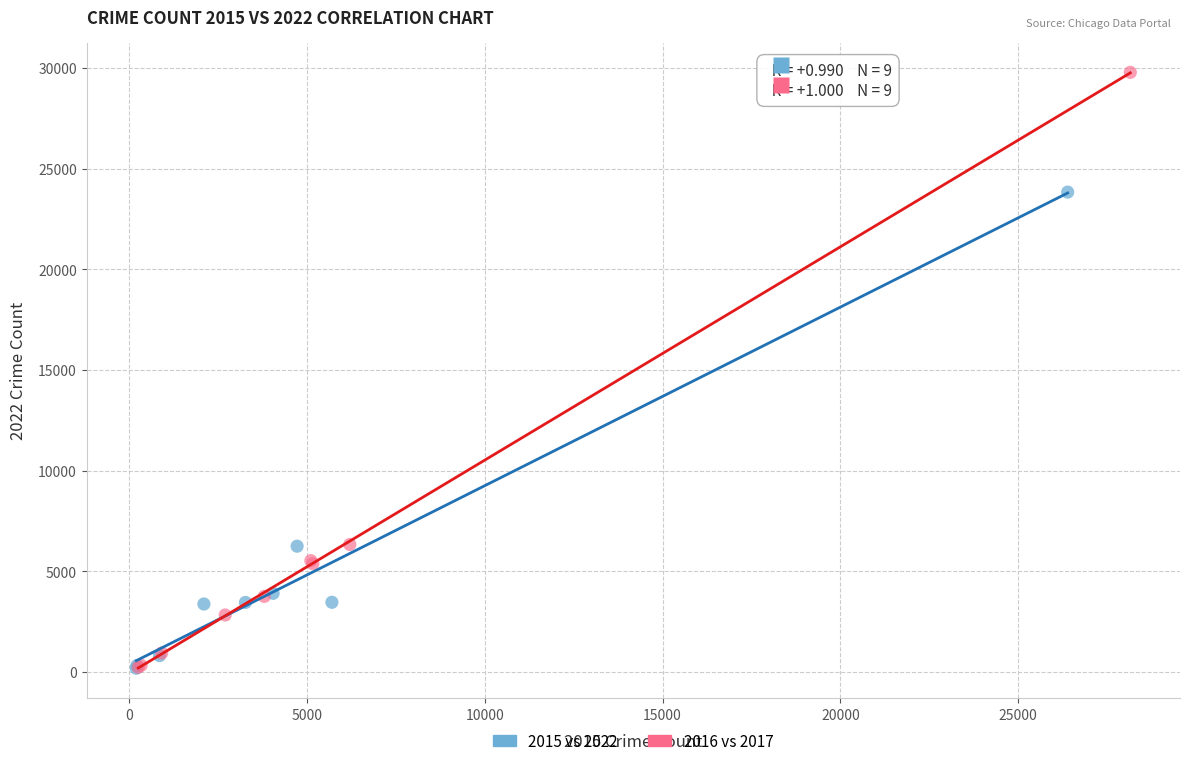

What are all the series names shown in the legend?

2015 vs 2022, 2016 vs 2017